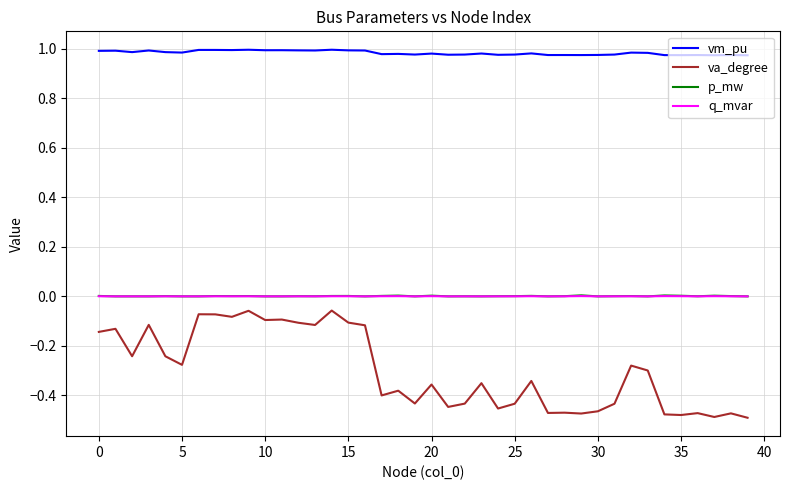

True or false: vm_pu and p_mw cross at least once.

False